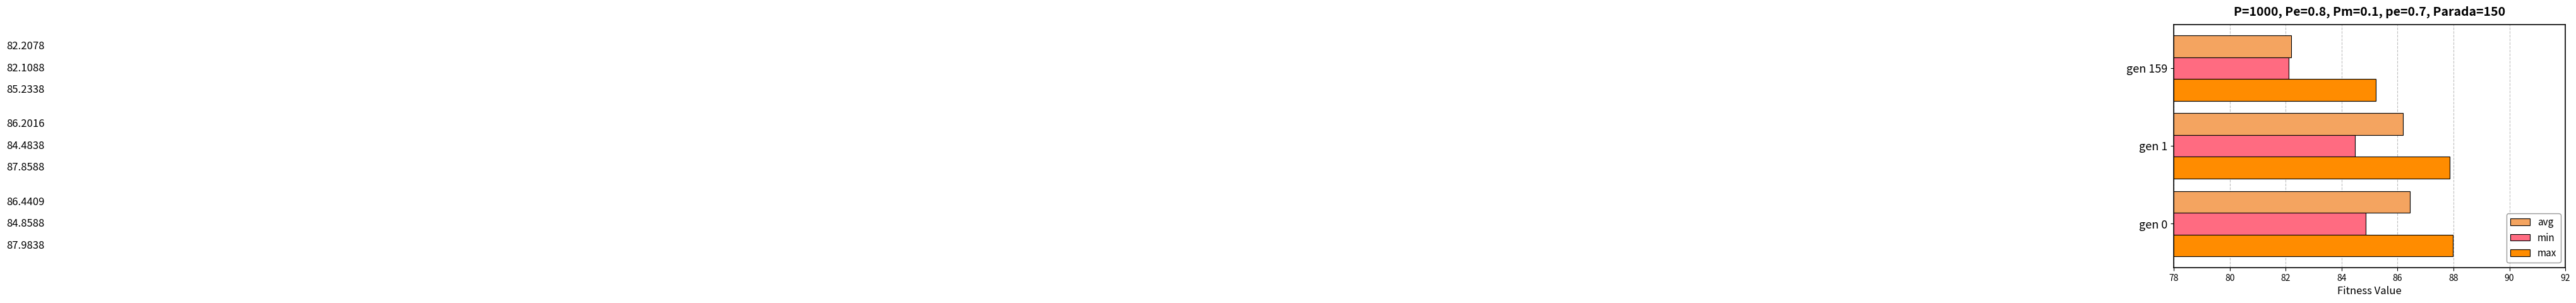

What is the difference between the highest and lowest values at gen 159?

3.1